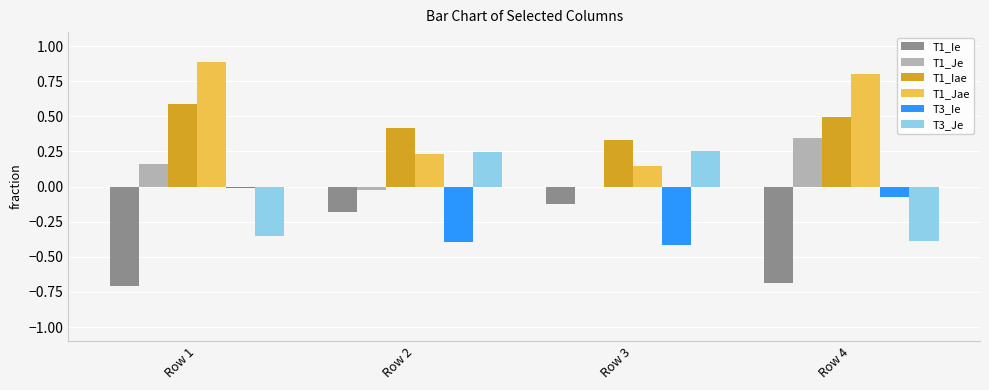

Which series has the largest total across all categories?

T1_Jae